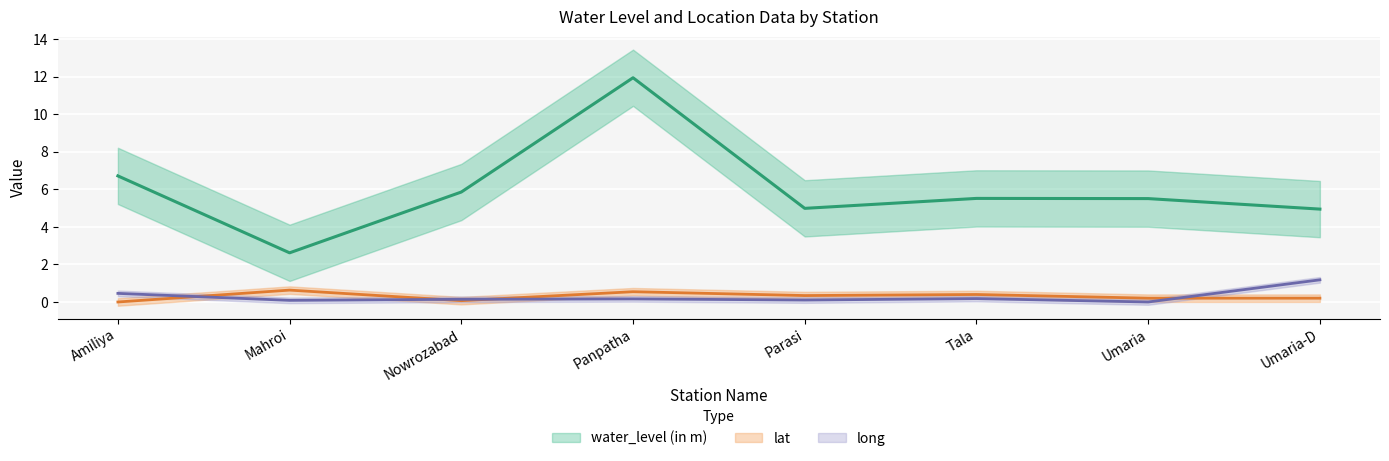

What is the difference between the second highest and minimum values in the water_level (in m) series?

4.1